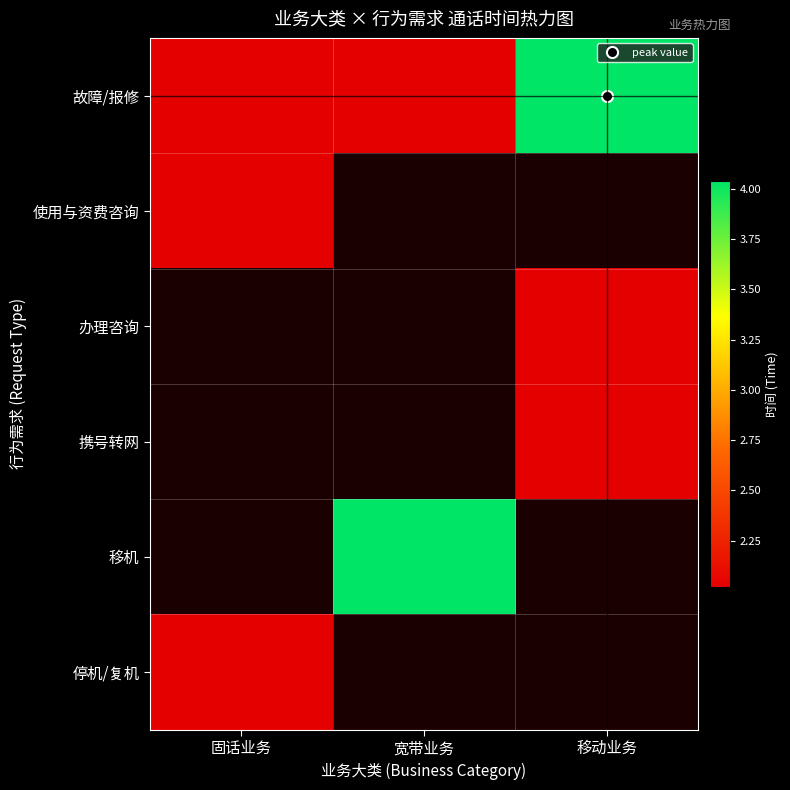

Which series has the largest total across all categories?

故障/报修